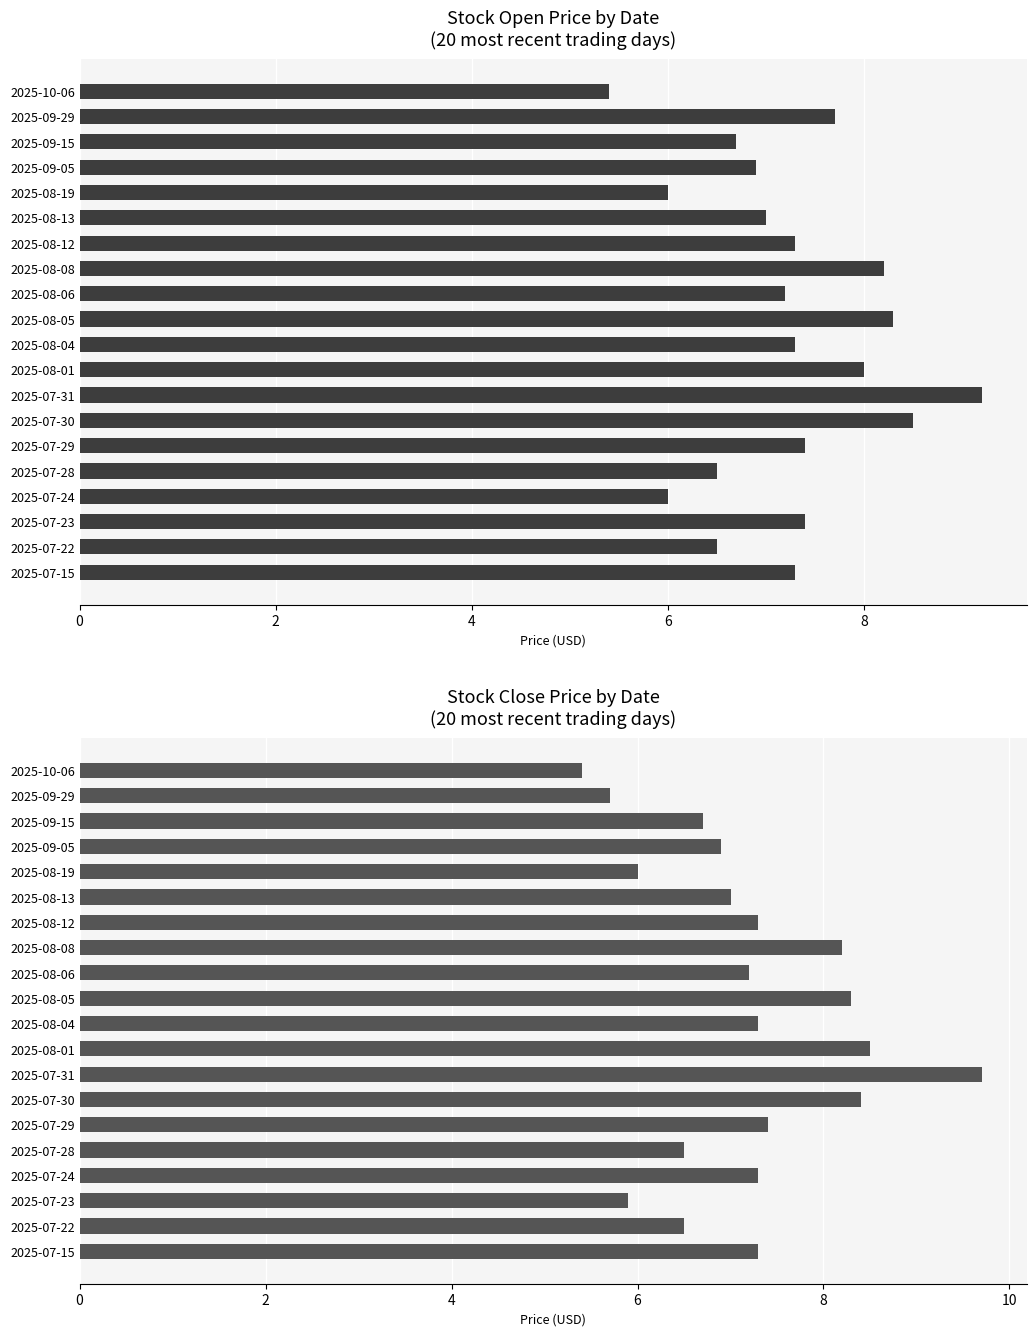

The Open series shows 6.5 at 2025-07-22. True or false?

True